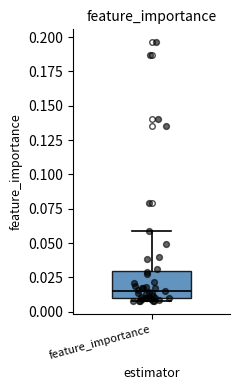

Where is the lower edge of the box for feature_importance on the y-axis? The values are not printed on the chart, so give them approximately, as read against the axis.

0.010